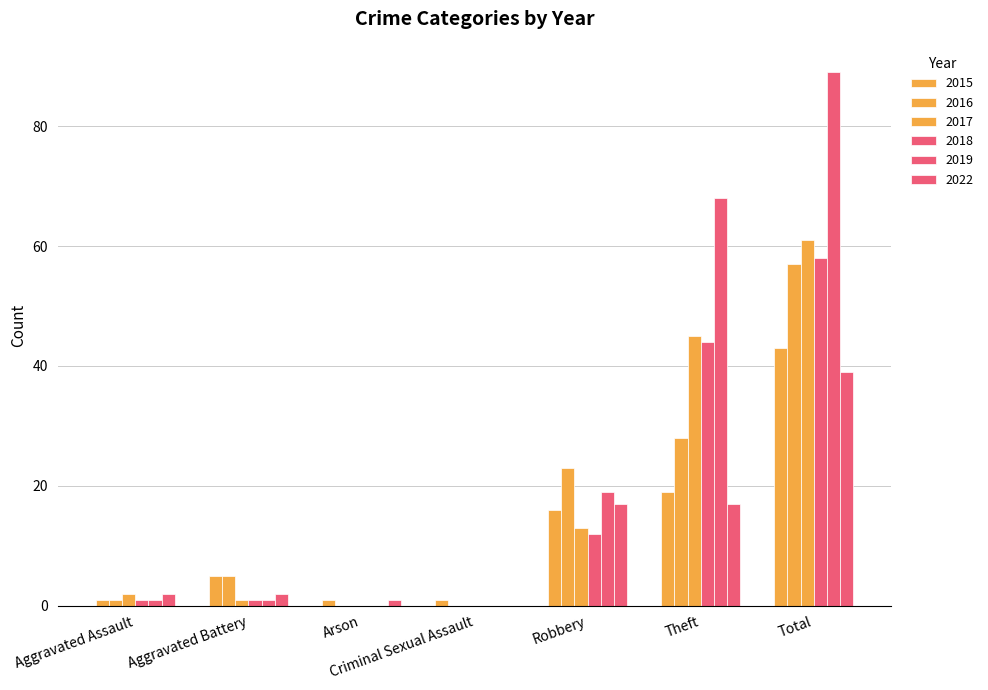

What is the difference between the 2022 values at Robbery and Total?

22